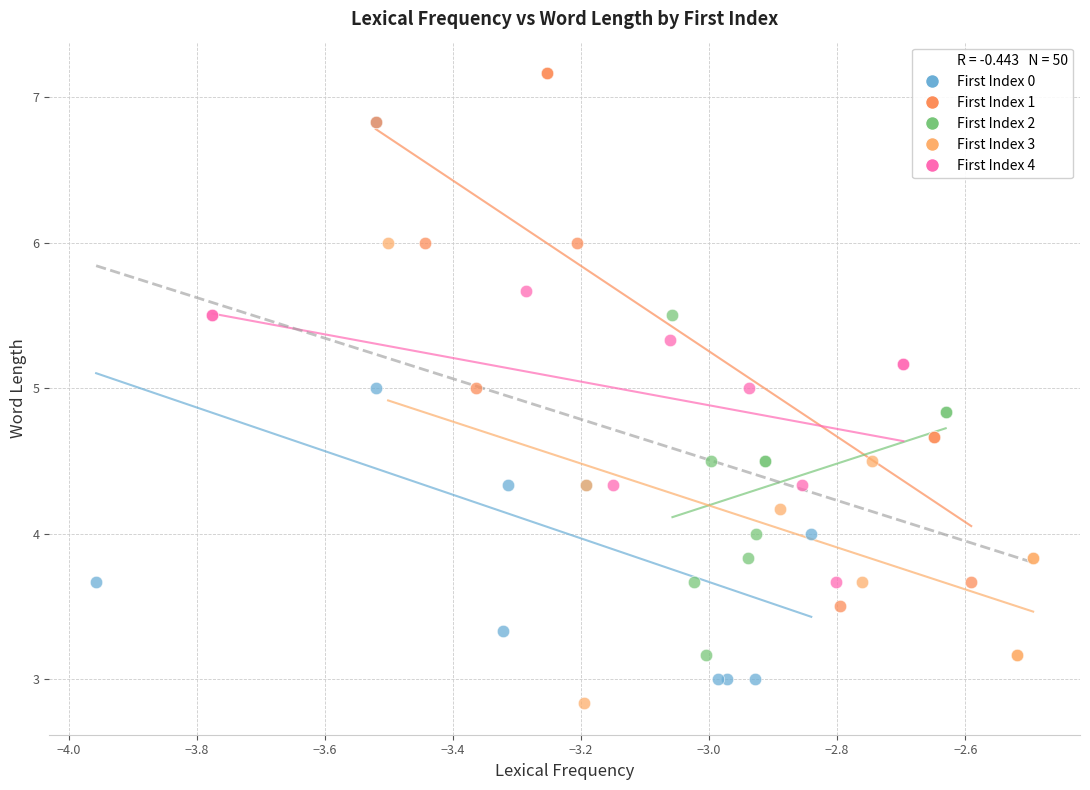

Which series reaches the maximum Y coordinate?

First Index 1